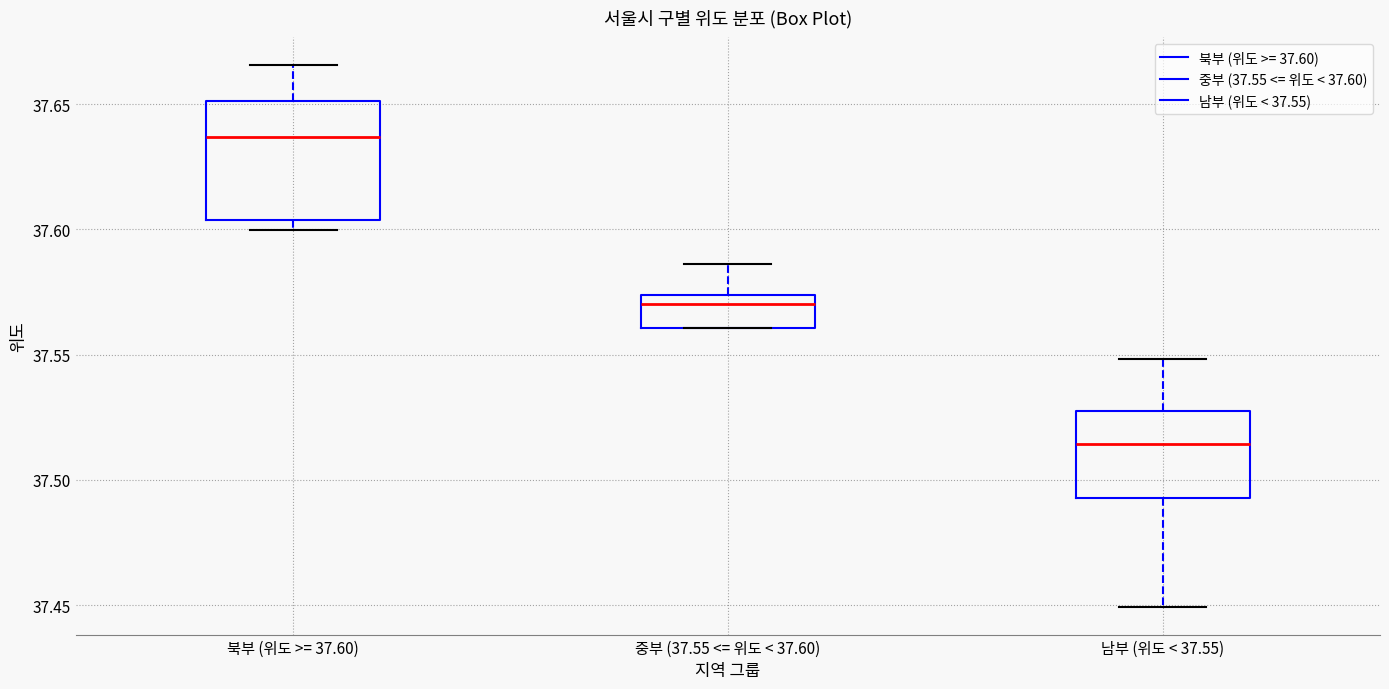

Reading left to right, transcribe this box plot: for each box, give where its median line is, the range the box spans, and where its two whiskers end, as read against the y-axis. The values are not printed on the chart, so give them approximately, as read against the axis.

북부 (위도 >= 37.60): median 37.635, box 37.605 to 37.650, whiskers 37.600 to 37.665
중부 (37.55 <= 위도 < 37.60): median 37.570, box 37.560 to 37.575, whiskers 37.560 to 37.585
남부 (위도 < 37.55): median 37.515, box 37.495 to 37.525, whiskers 37.450 to 37.550